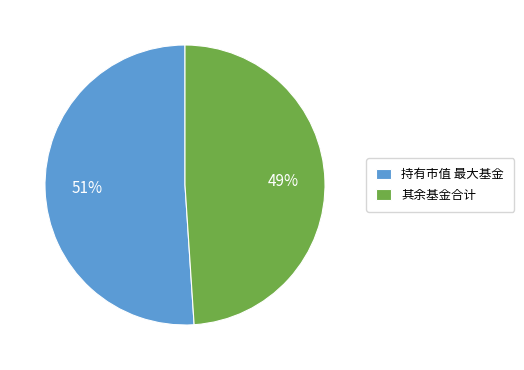

How many segments does this pie chart have?

2